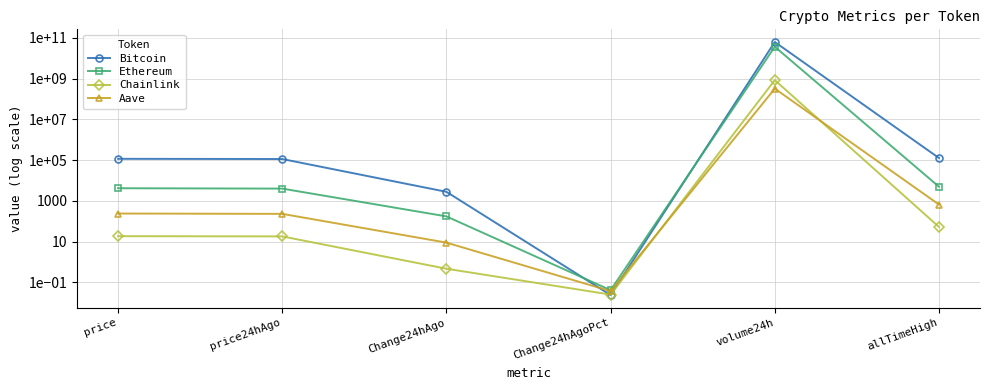

At price24hAgo, list the series in order from smallest to largest.

Chainlink, Aave, Ethereum, Bitcoin